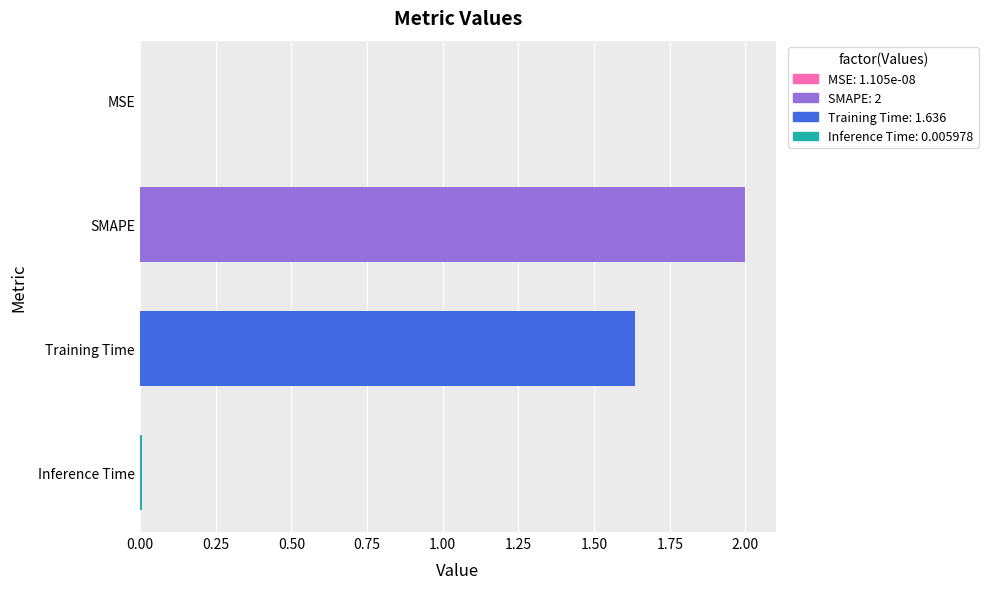

The chart shows a value of 2.8 at SMAPE. True or false?

False